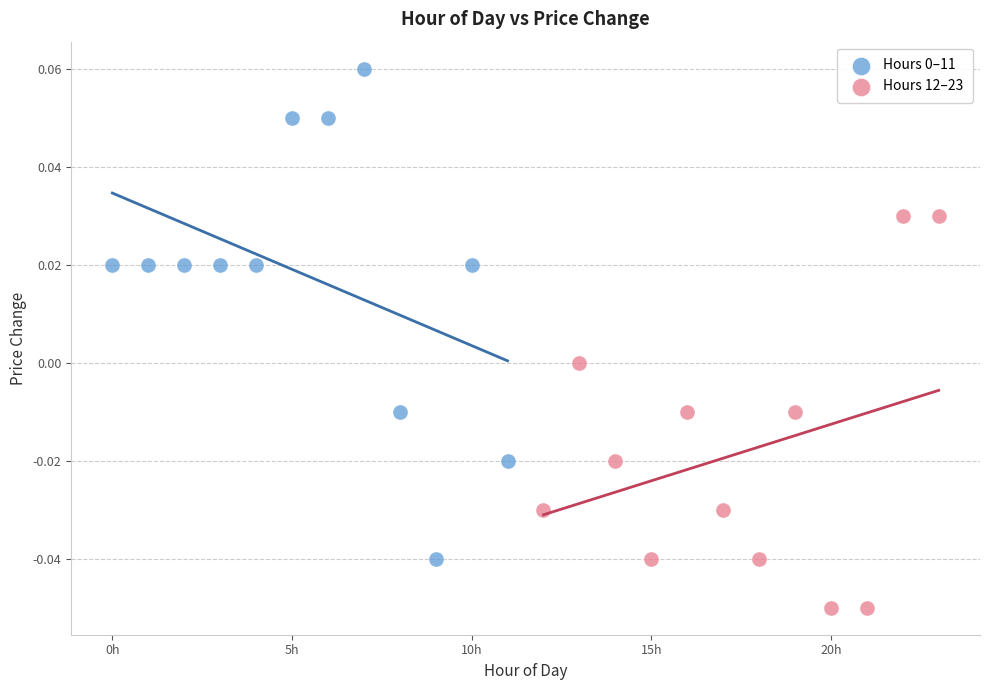

Which series reaches the minimum Y coordinate?

Hours 12–23